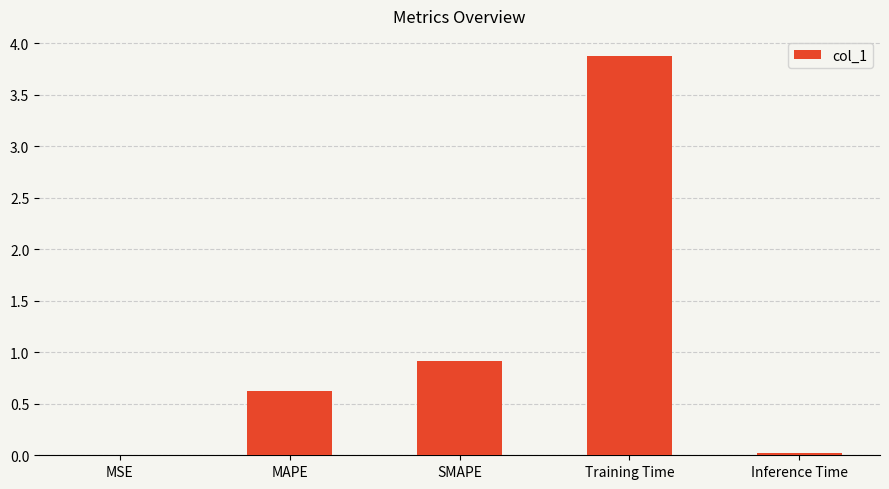

The value at Training Time is 3.9. True or false?

True